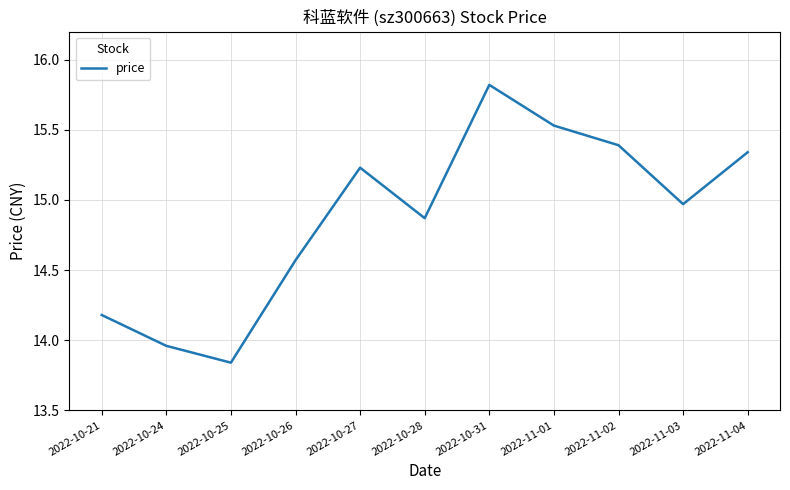

What position from the left is 2022-10-28?

6